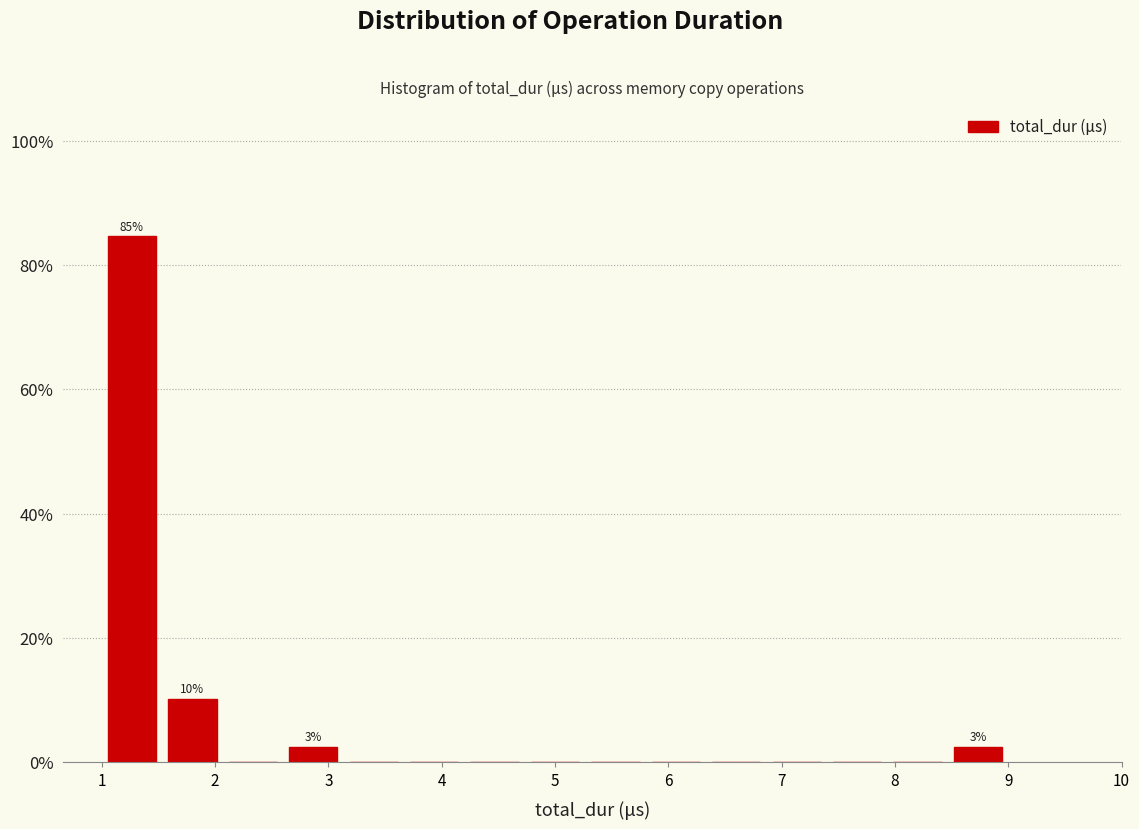

Which range on the x-axis has the tallest bar?

1.0 to 1.5